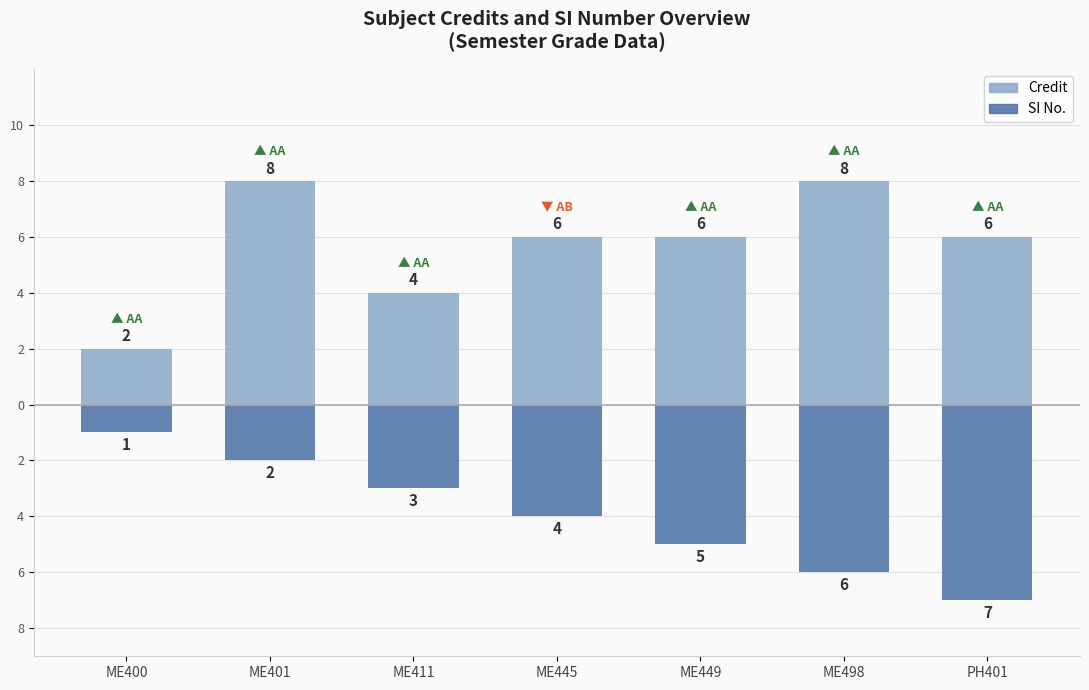

What is the sum of all SI No. values?

-28